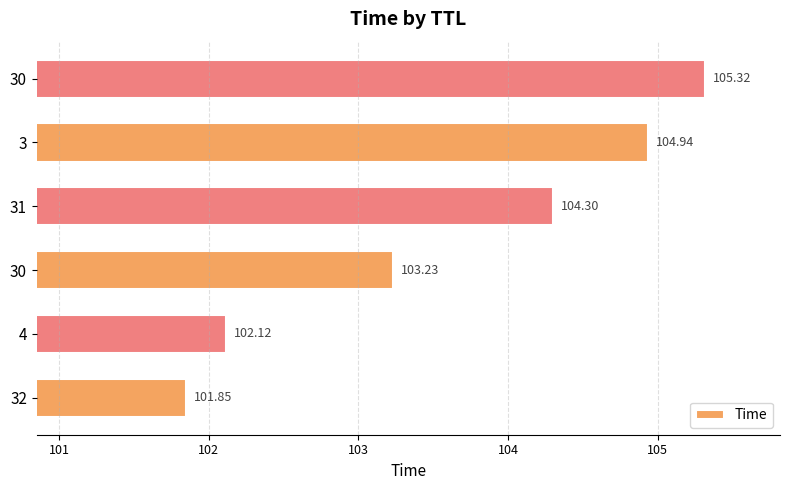

How many data points are above 104?

3